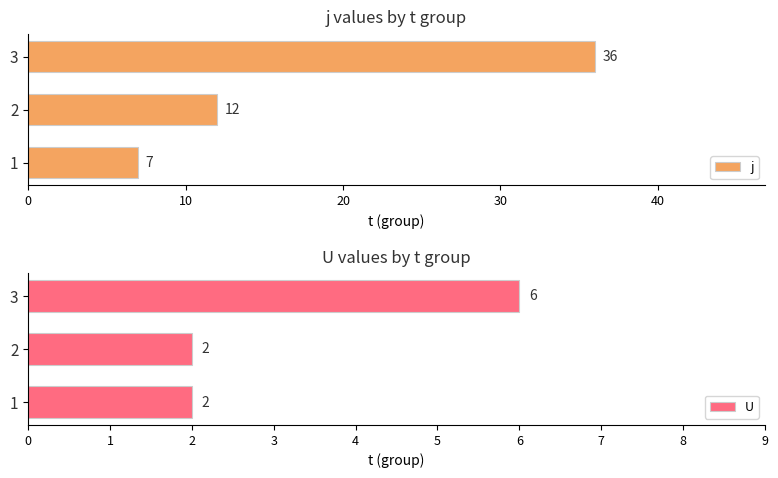

Rank the categories by j value from lowest to highest.

1, 2, 3